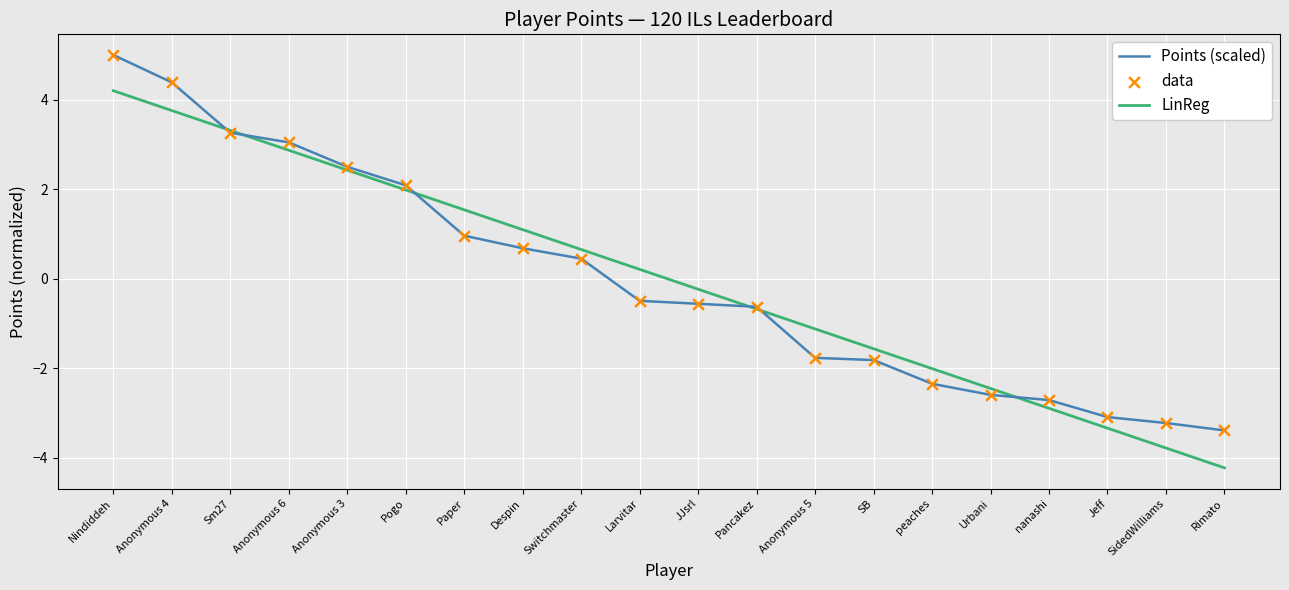

Which series changed the most between Anonymous 6 and nanashi?

LinReg